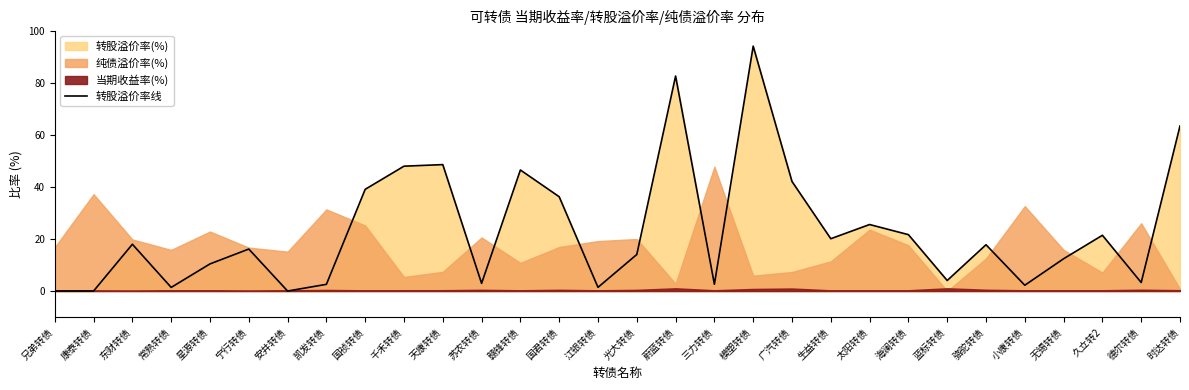

Where is the first local minimum?

常熟转债